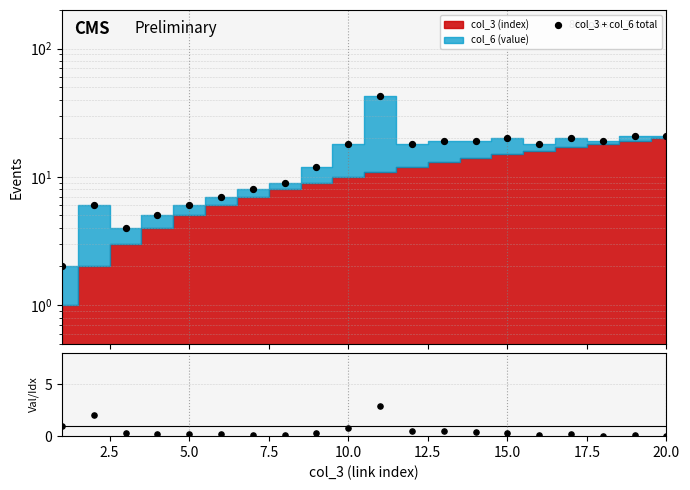

Is the value of col_6 / col_3 at 18 greater than the value of col_3 + col_6 total at 19?

No